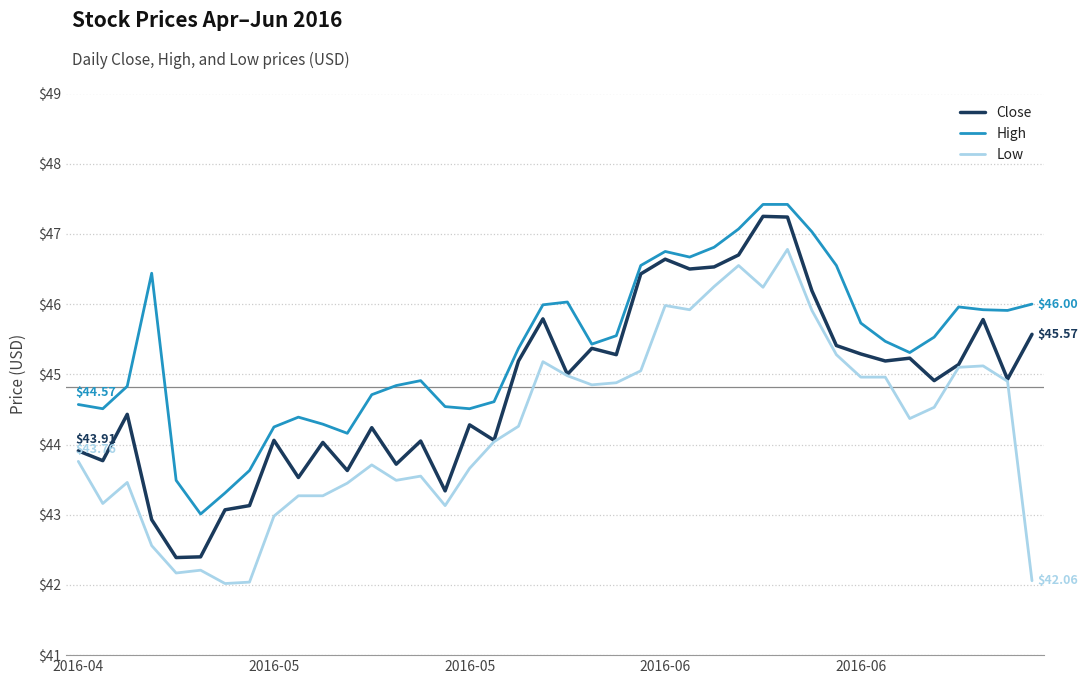

True or false: Low and High intersect in this chart.

False